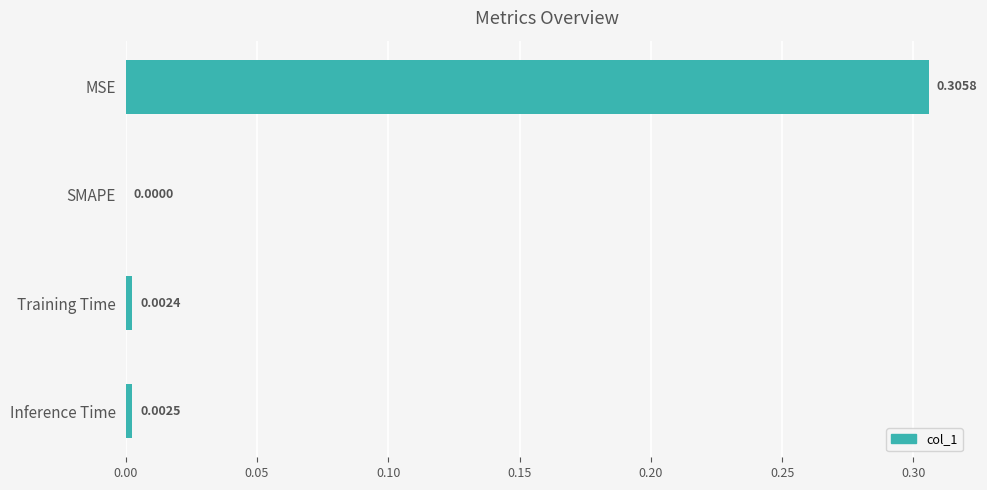

Where is the data nearest to the value 0?

SMAPE